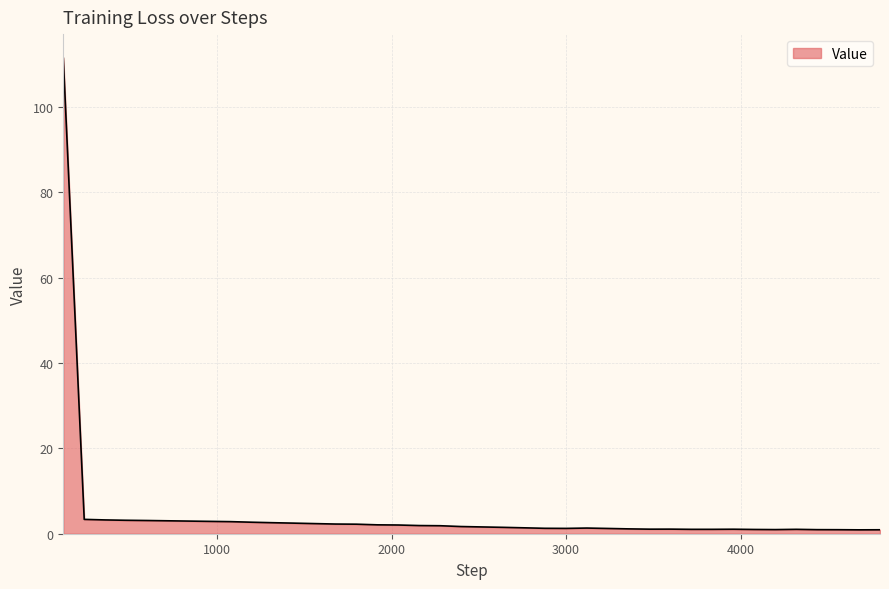

How many lines are shown in the chart?

1